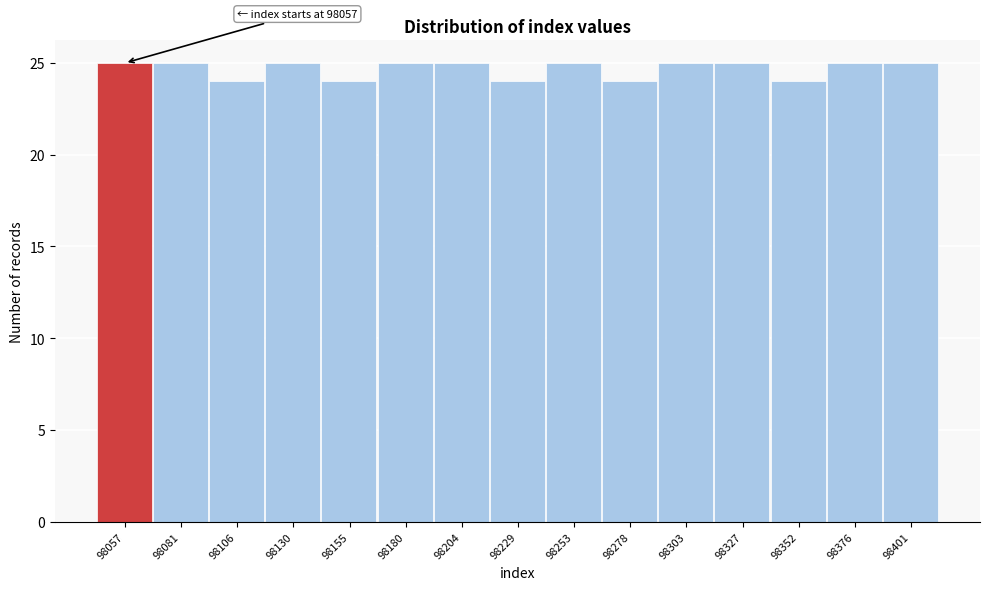

Reading left to right, transcribe all the data shown in this chart.

98057=25	98081=25	98106=24	98130=25	98155=24	98180=25	98204=25	98229=24	98253=25	98278=24	98303=25	98327=25	98352=24	98376=25	98401=25